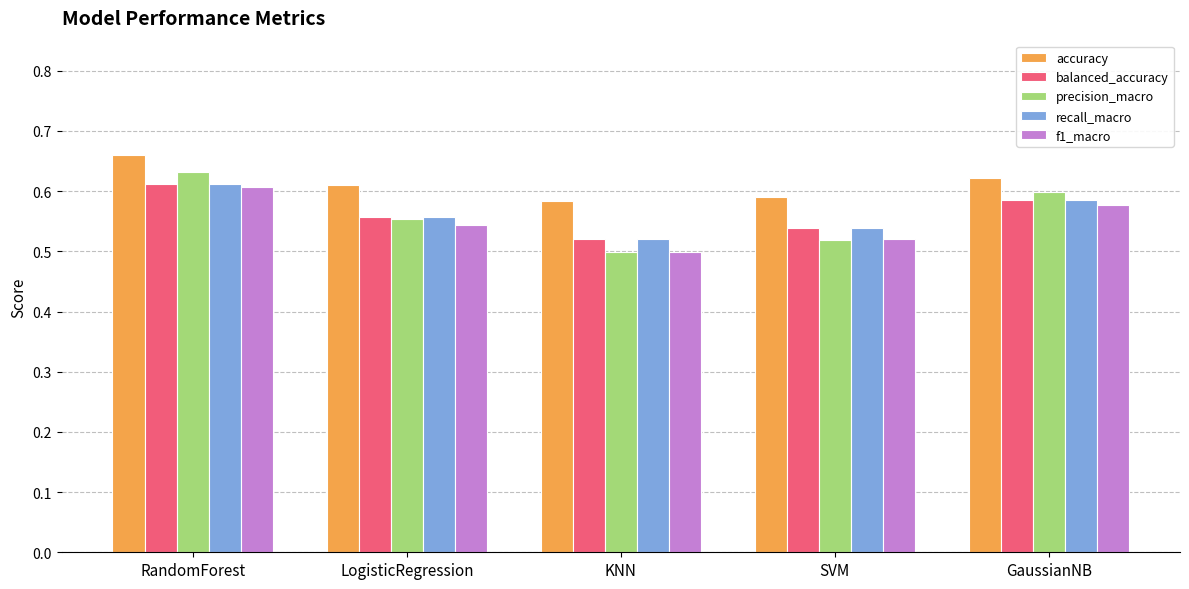

List the labels in order of balanced_accuracy value, largest first.

RandomForest, GaussianNB, LogisticRegression, SVM, KNN